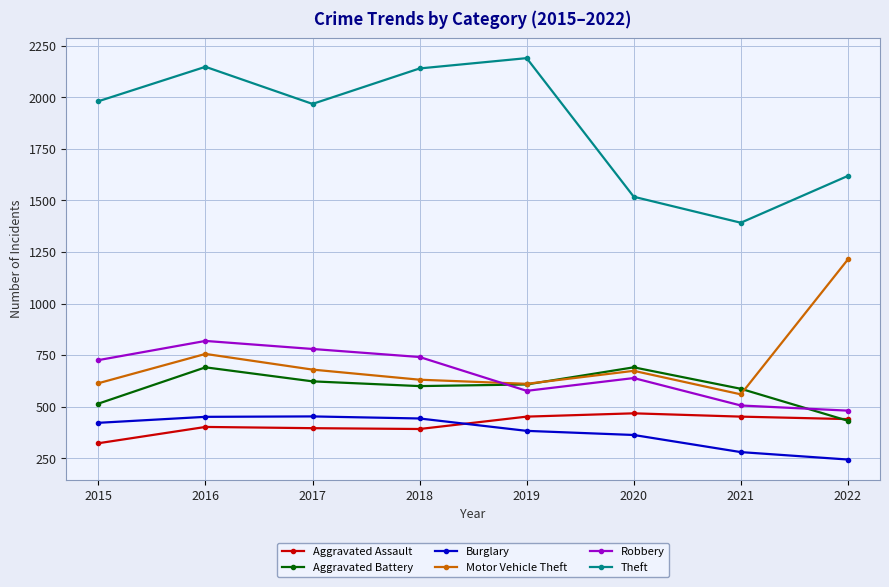

What is the lowest value of the Robbery series?

481